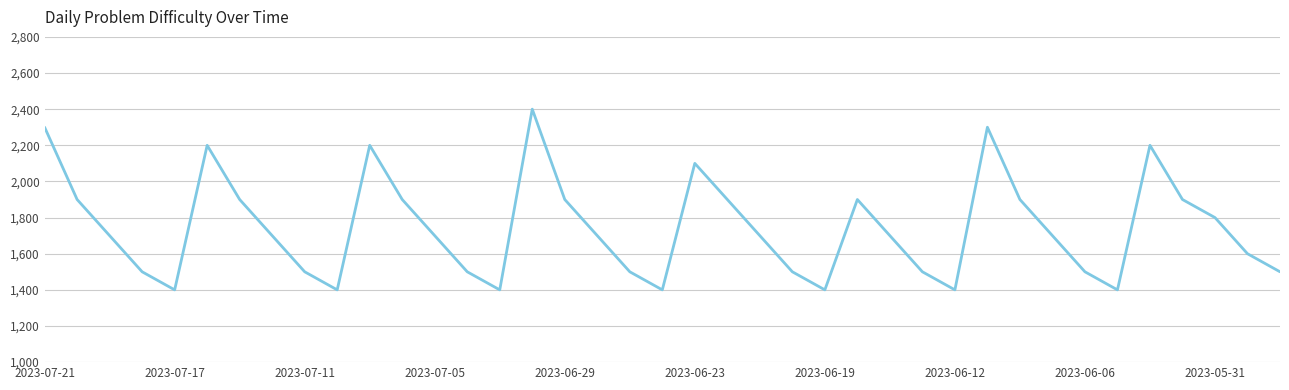

What is the maximum value shown in the chart?

2400